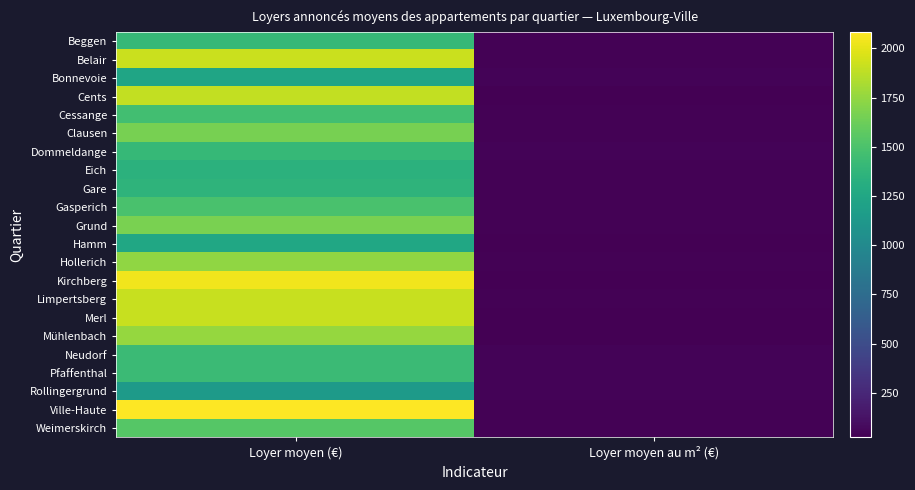

Which label corresponds to the largest value in the chart?

Loyer moyen (€)